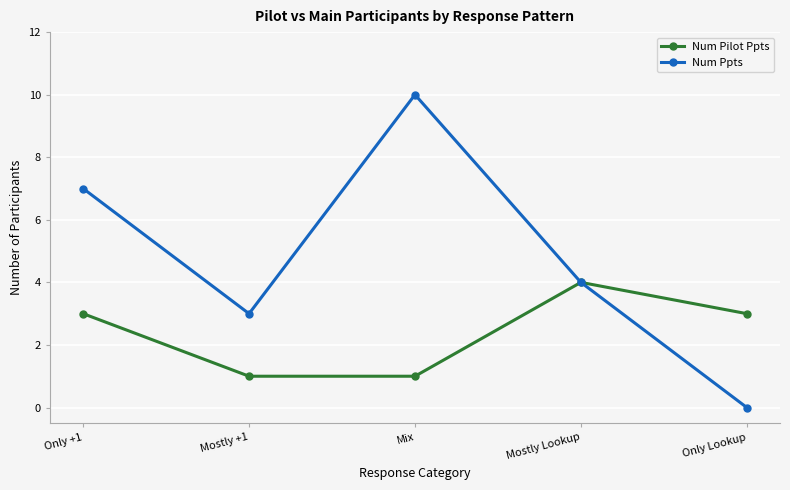

At which category is the sum across all series the highest?

Mix